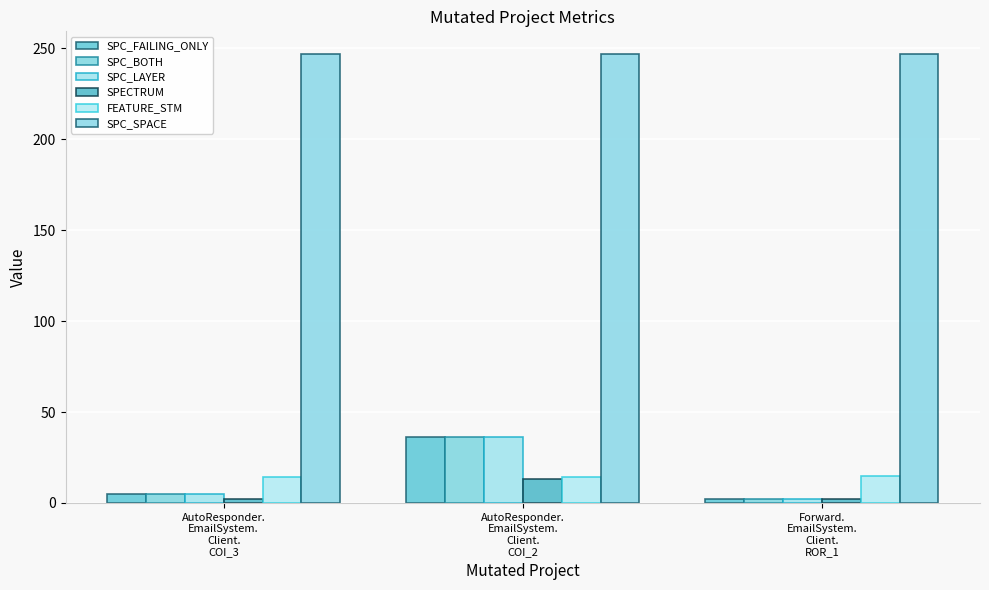

How many bars are there in each group?

6